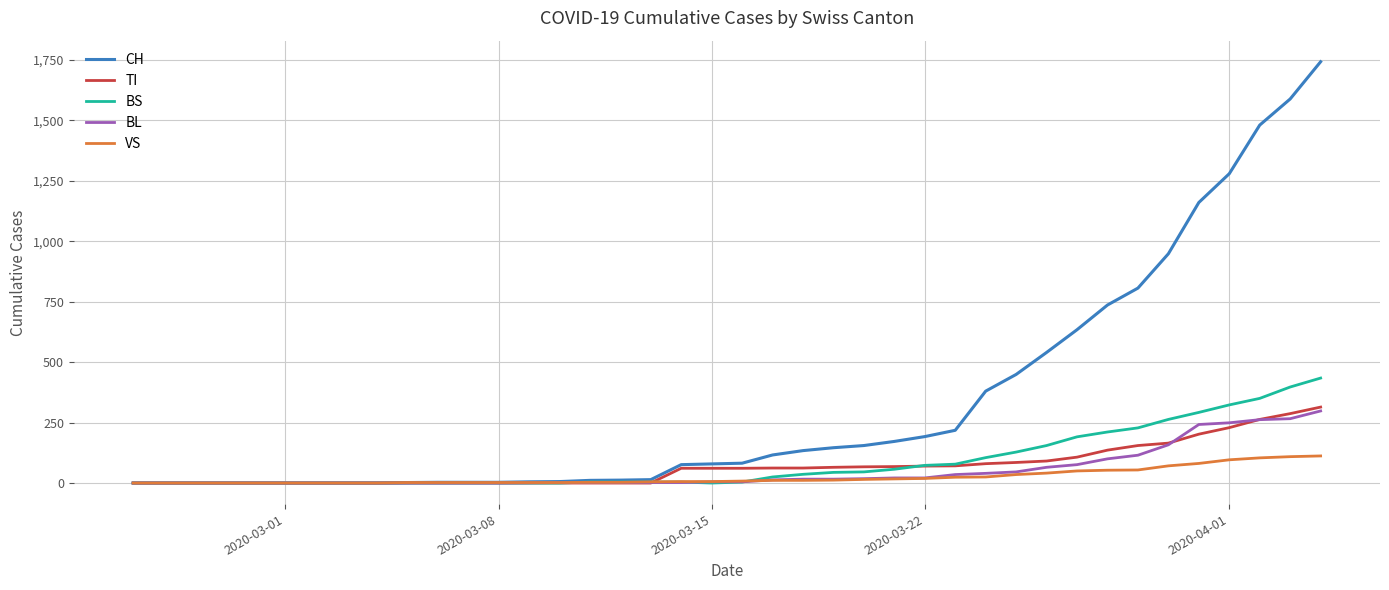

How many series are shown in this chart?

5